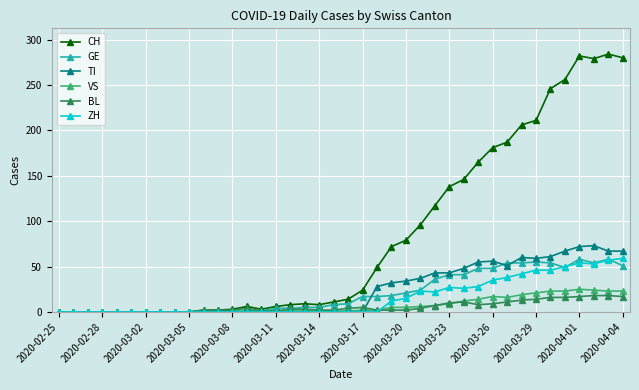

Which series has the widest spread of values?

CH